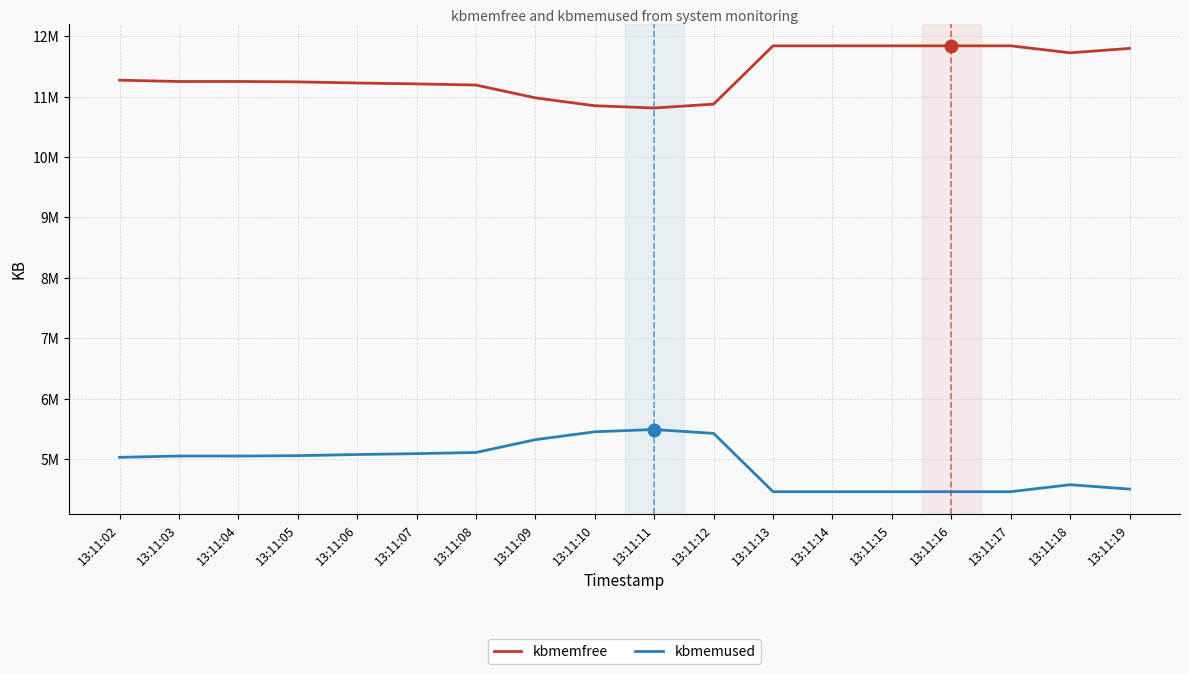

What is the minimum value shown in the chart?

4460268